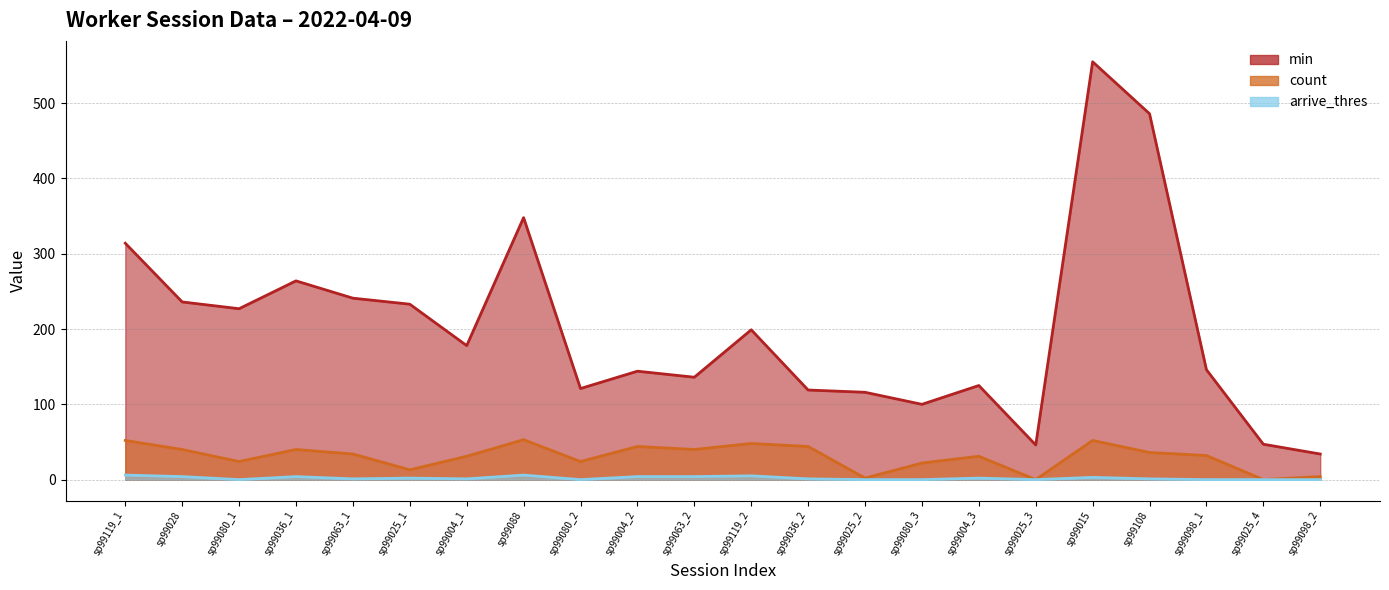

At which label is arrive_thres closest to 3?

sp99015